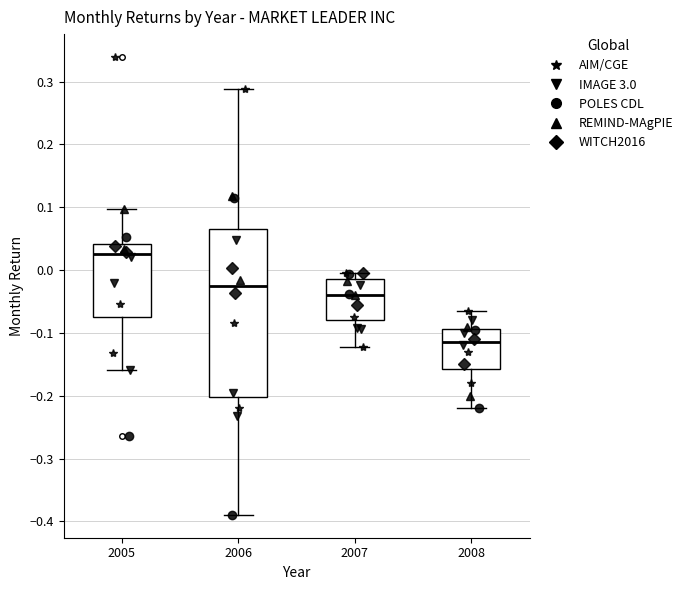

Where is the upper edge of the box at x = 2005 on the y-axis? The values are not printed on the chart, so give them approximately, as read against the axis.

0.04